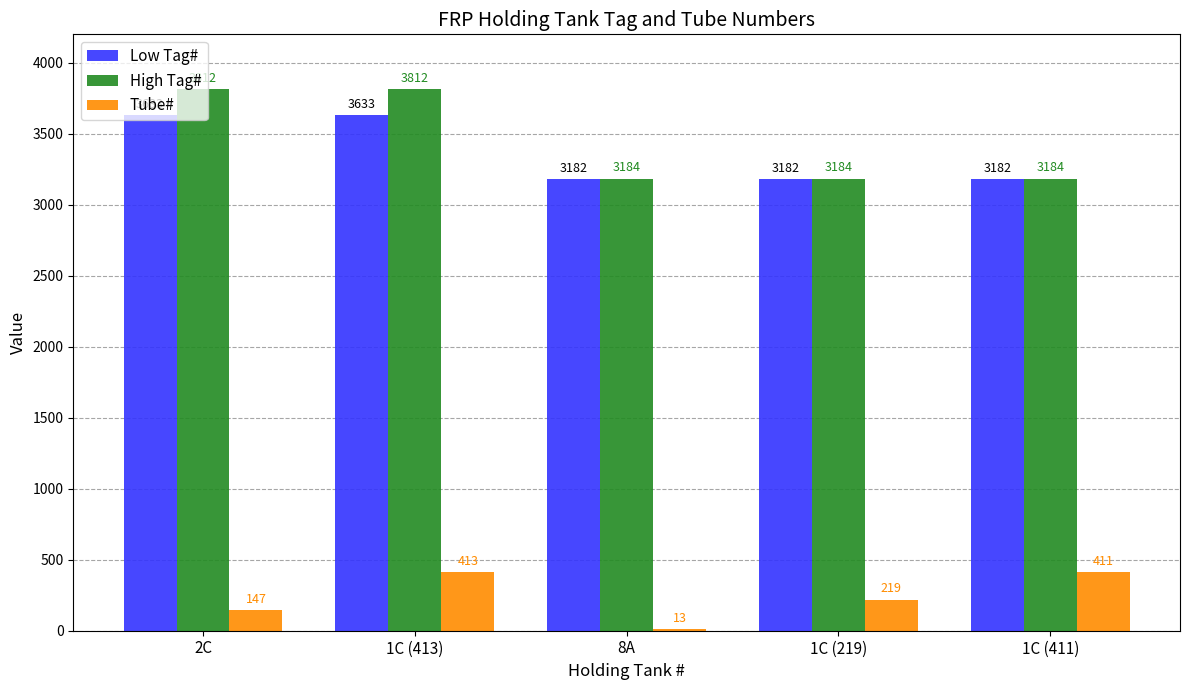

How many data points does each series have?

5